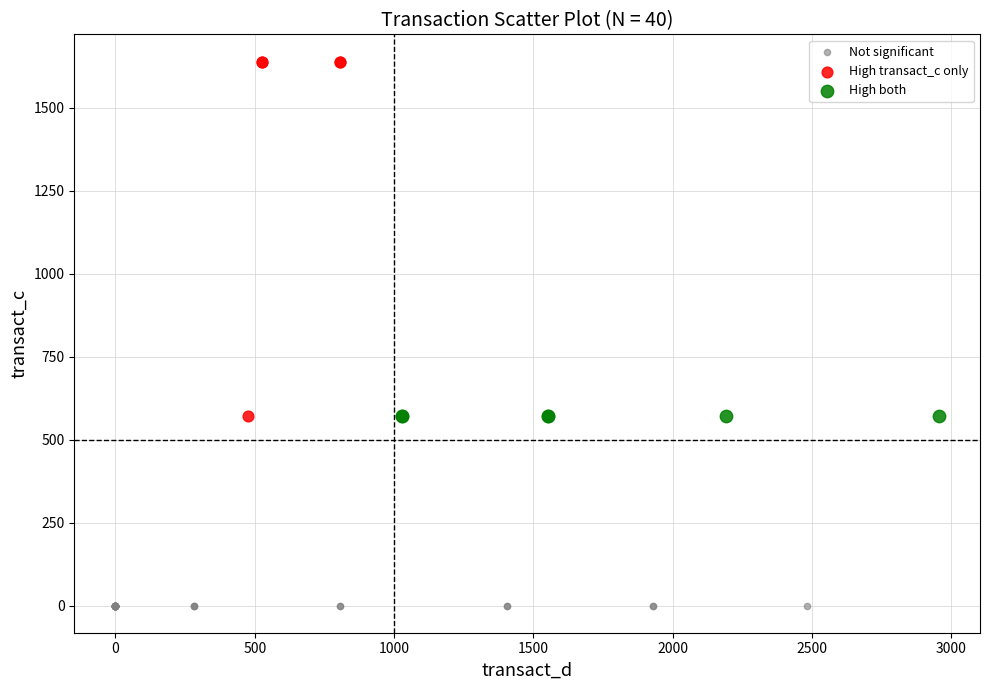

Which series contains the highest Y value?

High transact_c only